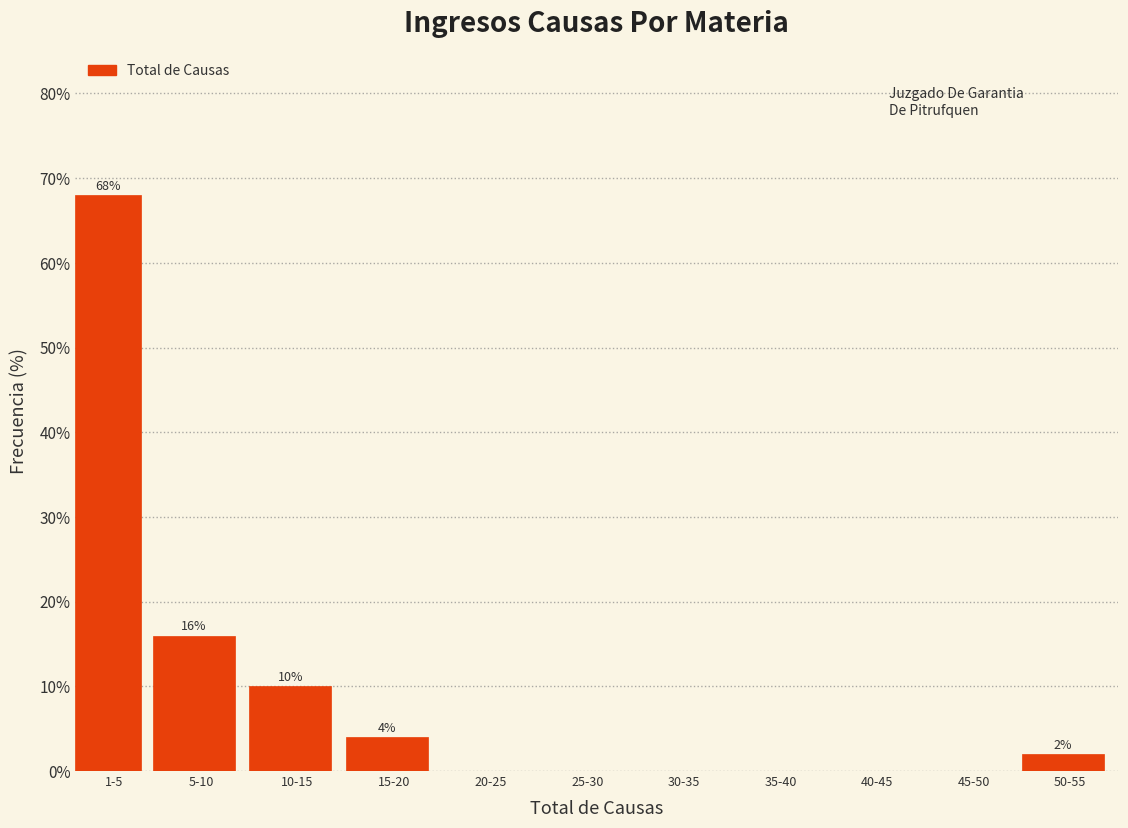

Reading left to right, transcribe all the data shown in this chart.

1-5=68	5-10=16	10-15=10	15-20=4	20-25=0	25-30=0	30-35=0	35-40=0	40-45=0	45-50=0	50-55=2